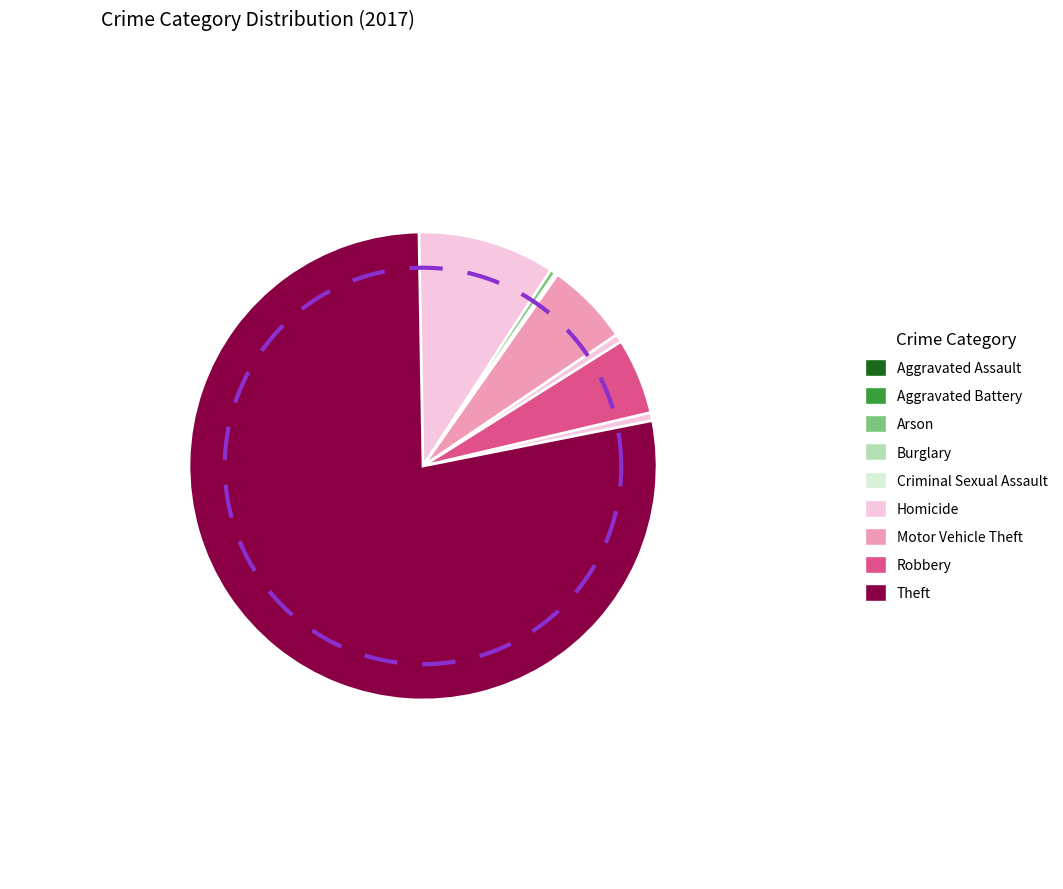

How many segments does this pie chart have?

9